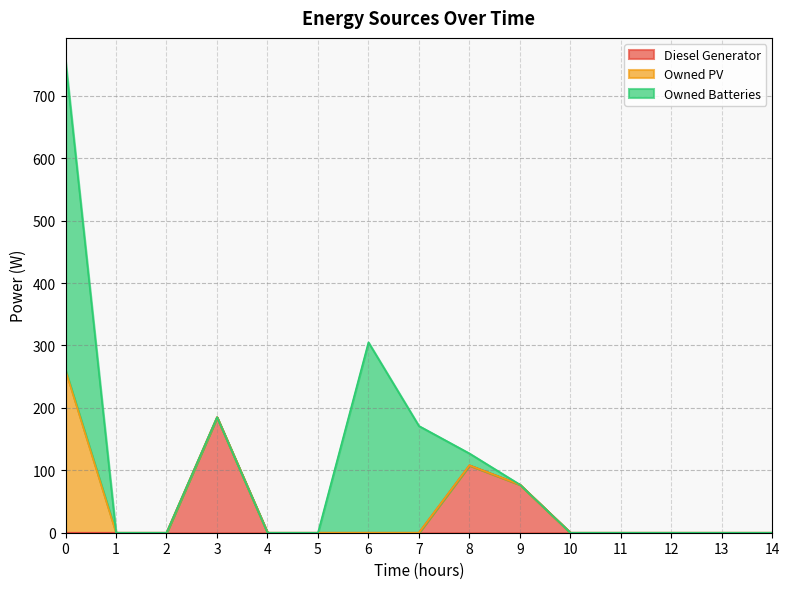

True or false: Owned PV and Owned Batteries cross at least once.

False